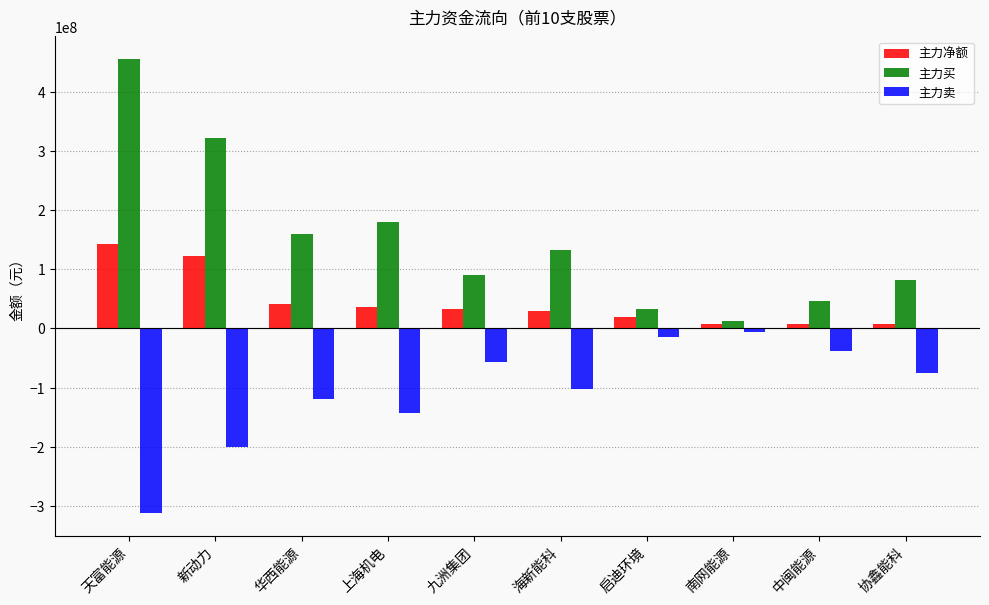

What is the sum of the 主力买 values at 中闽能源 and 协鑫能科?

128330980